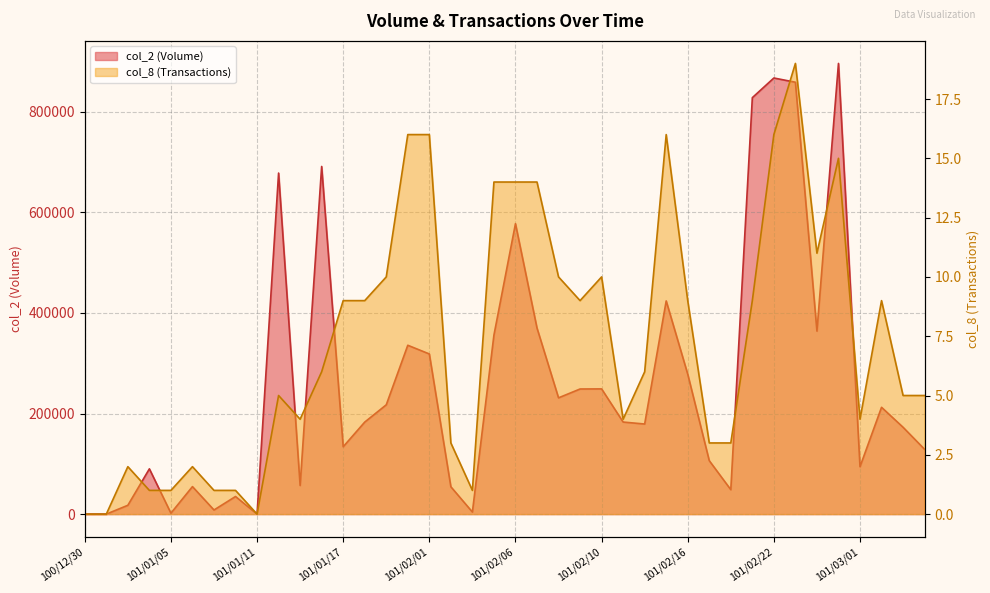

At 101/02/07, list the series in order from smallest to largest.

col_8 (Transactions), col_2 (Volume)